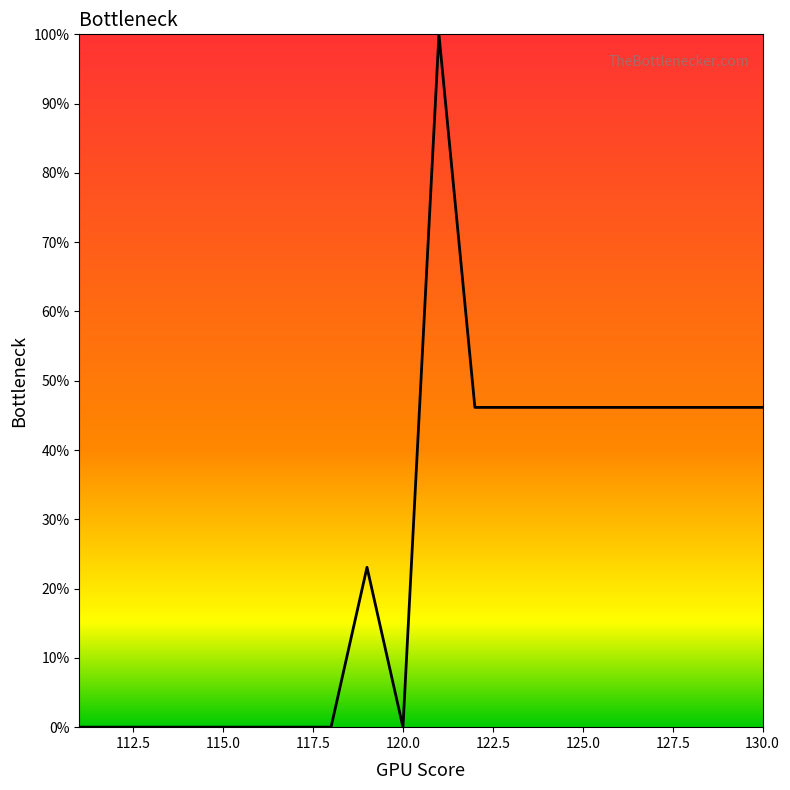

What is the greatest value displayed?

100.0